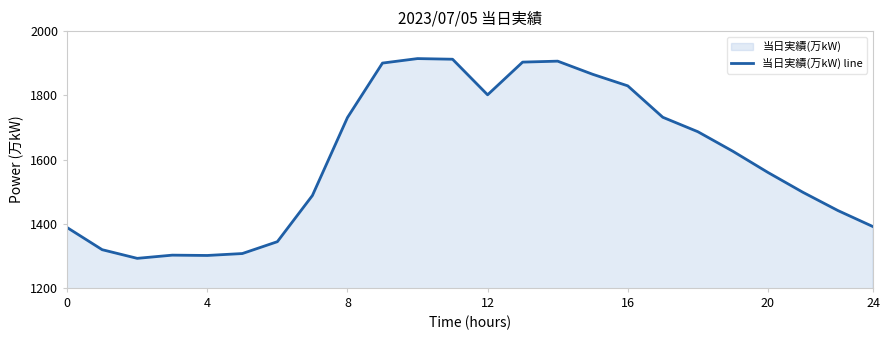

At which label is the value closest to 1603?

19